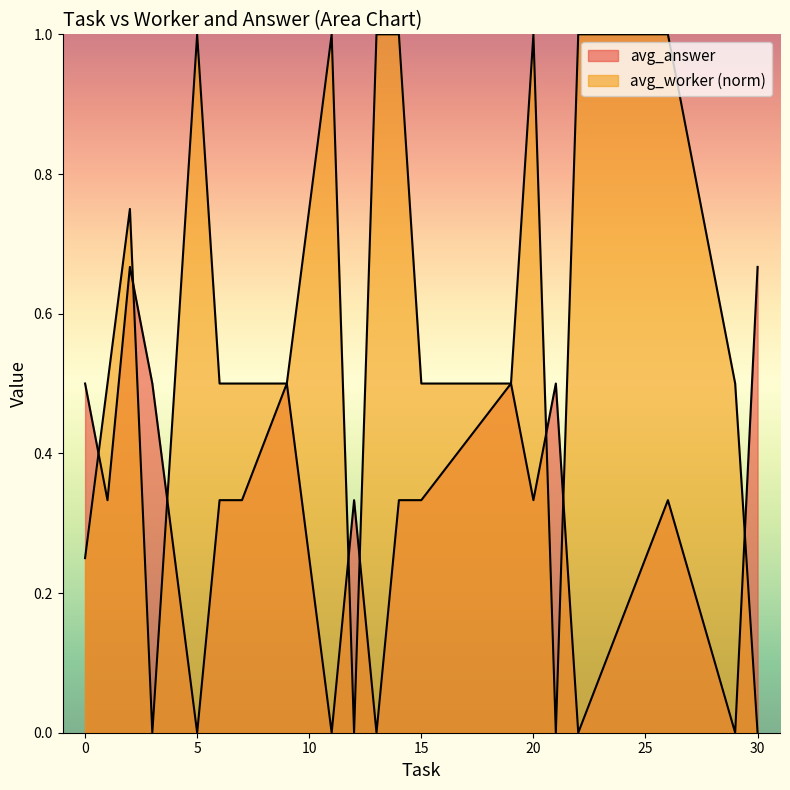

True or false: avg_worker and avg_answer cross at least once.

True